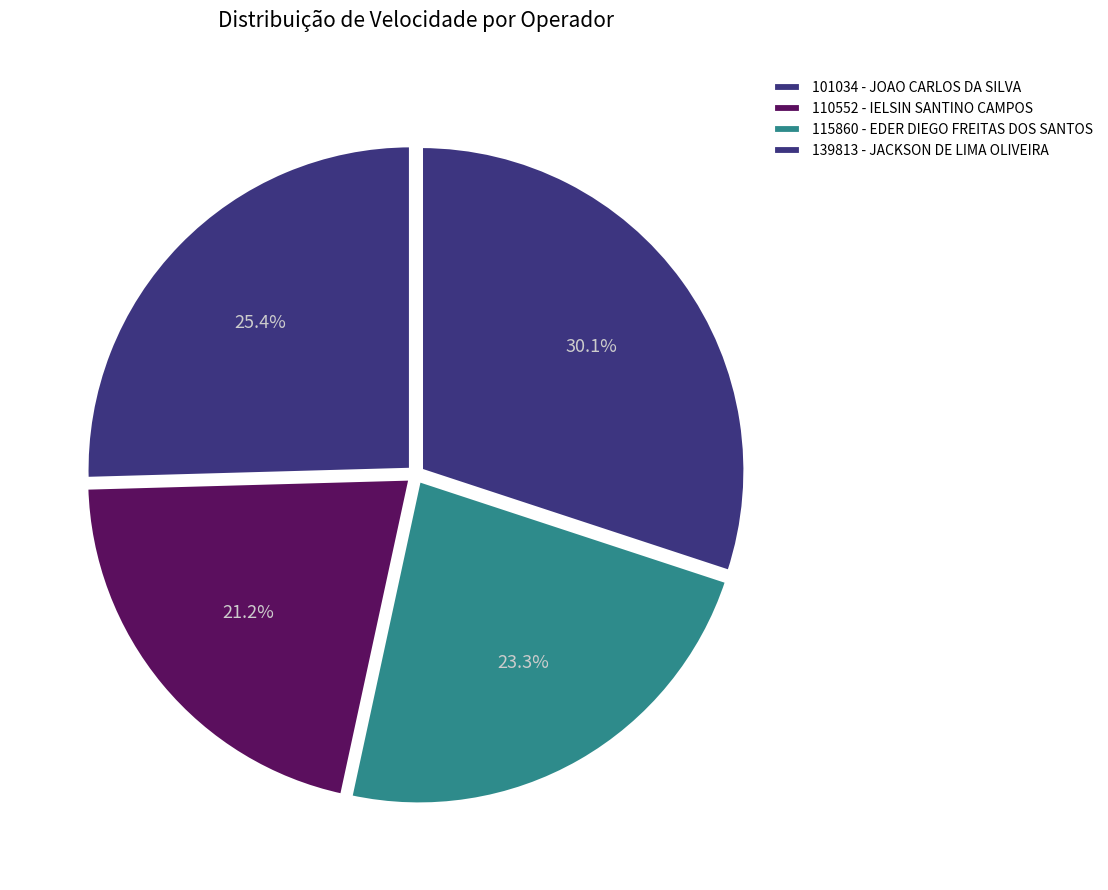

Which slice is the smallest?

110552 - IELSIN SANTINO CAMPOS